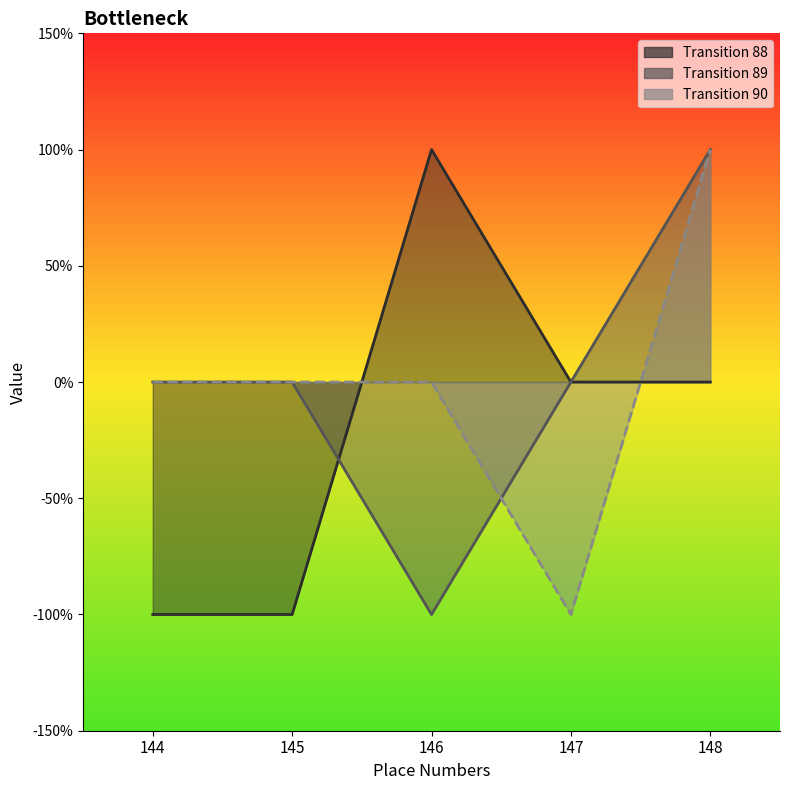

How many series are shown in this chart?

3